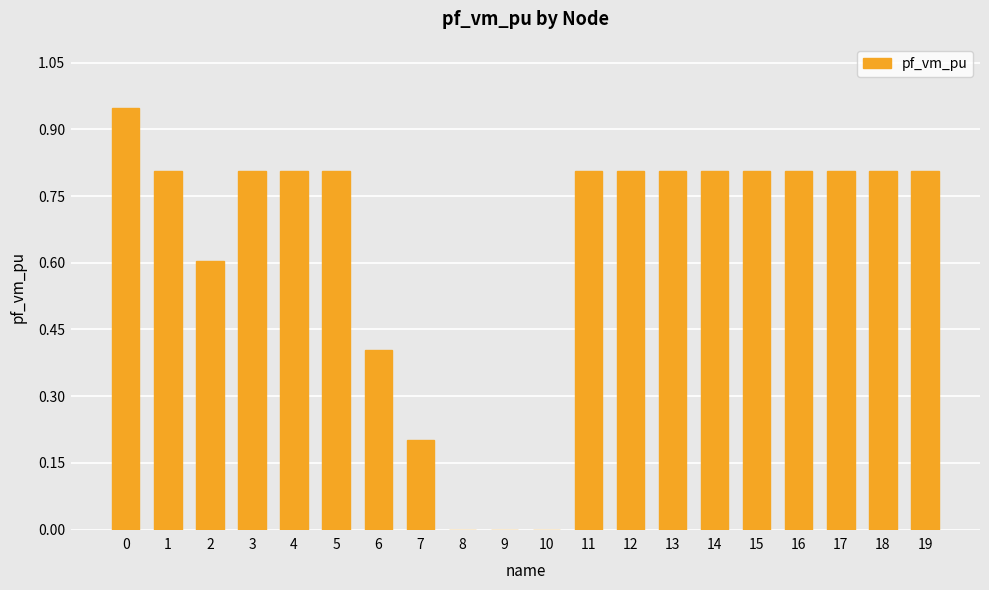

Does the chart contain stacked bars?

No